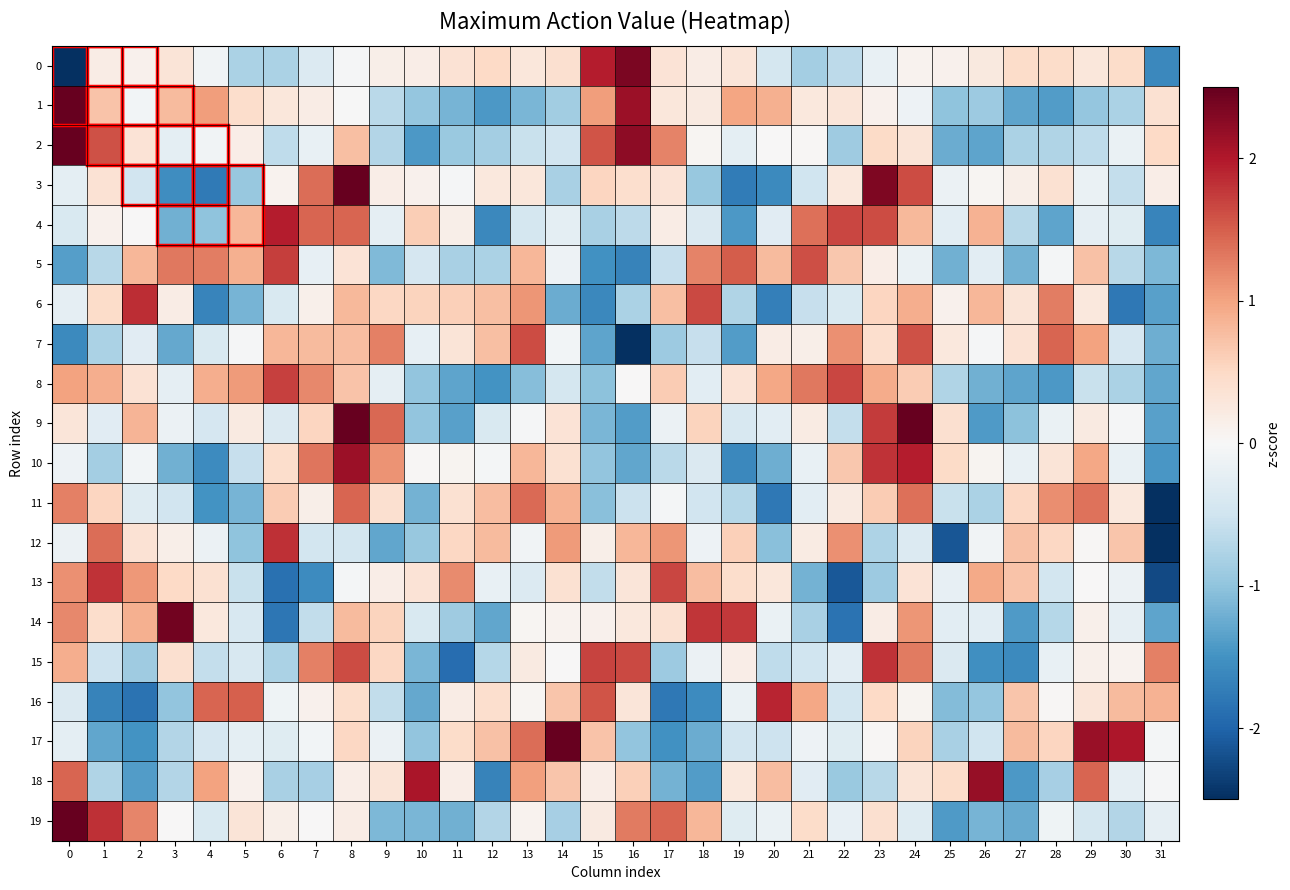

At which category is the sum across all series the highest?

8